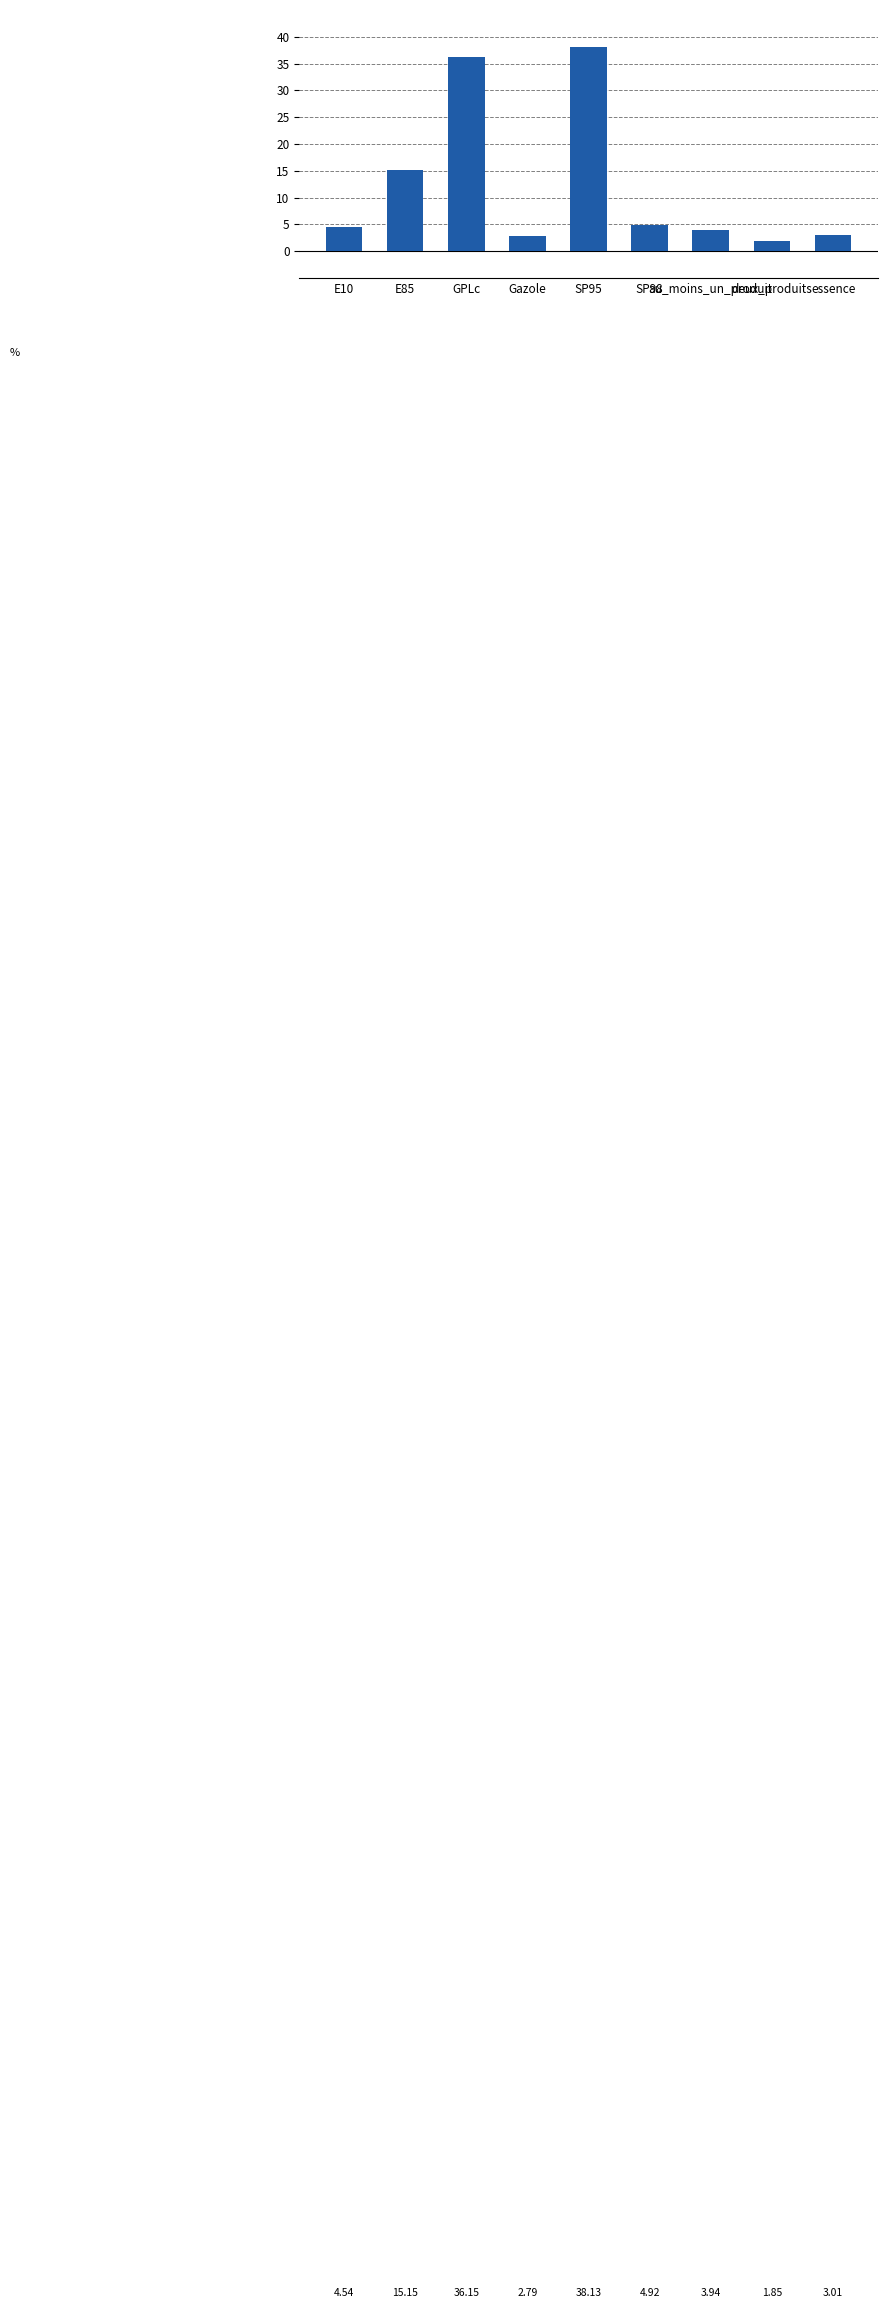

What is the difference between the maximum and minimum values?

36.3